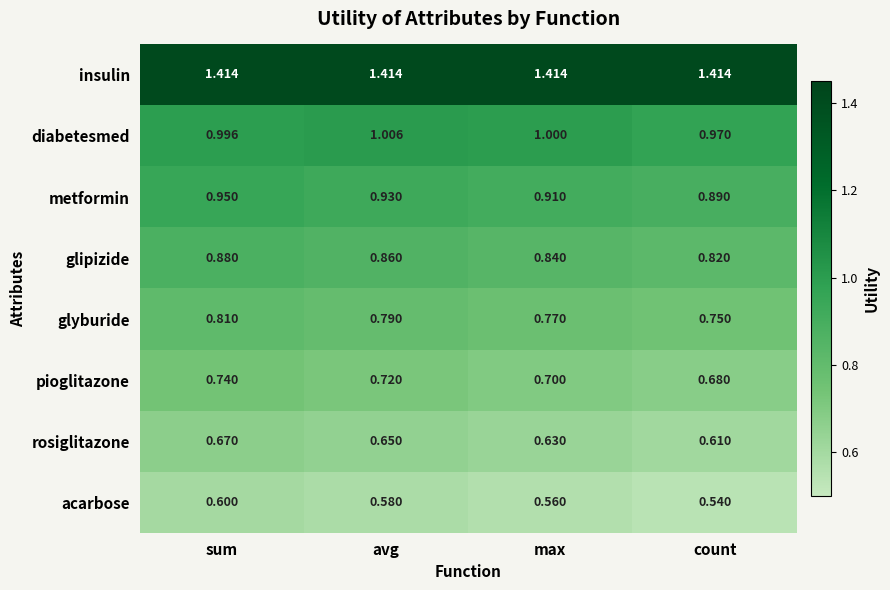

Which category has the lowest value in the glipizide series?

count